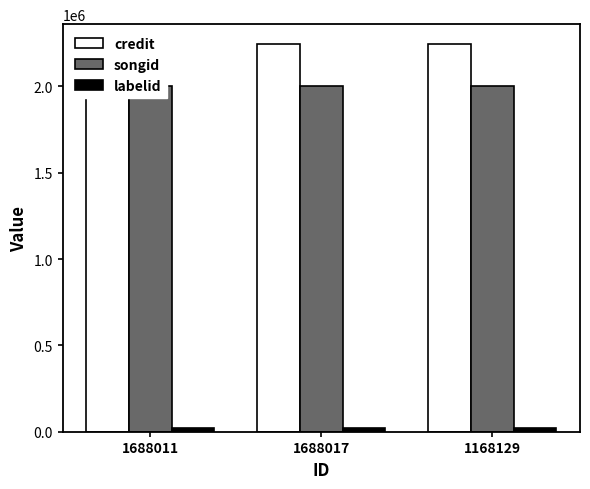

Which series has the widest spread of values?

credit